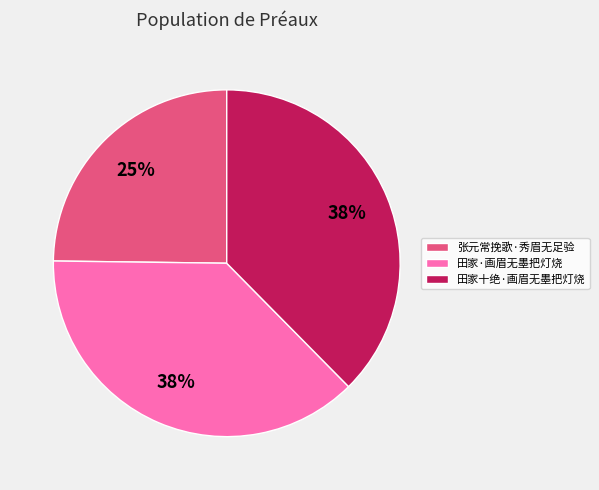

Is the sum of 张元常挽歌·秀眉无足验 and 田家·画眉无墨把灯烧 greater than half?

Yes